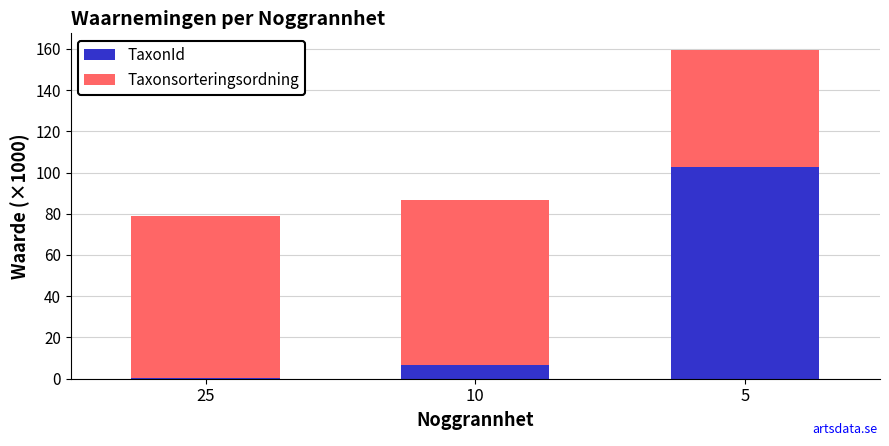

What is the total value across all series at 5?

159.5